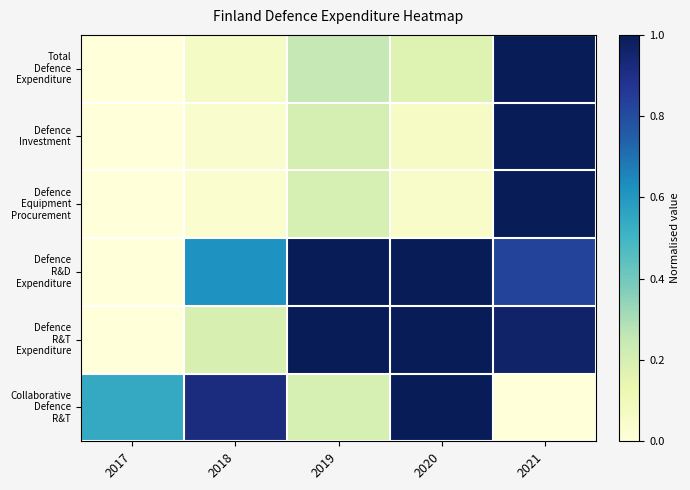

Rank the series at 2021 from lowest to highest value.

Collaborative Defence R&T, Defence R&D Expenditure, Defence R&T Expenditure, Total Defence Expenditure, Defence Investment, Defence Equipment Procurement